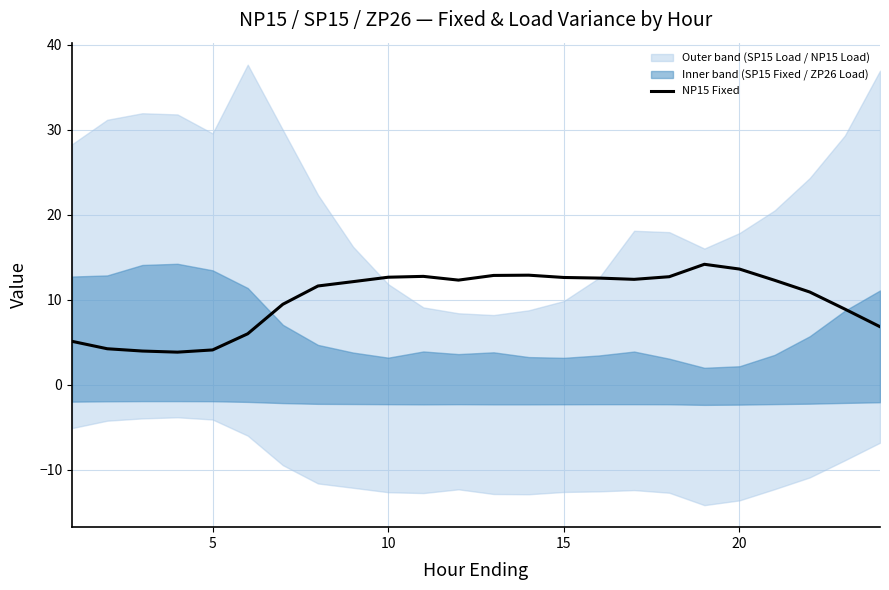

Reading left to right, what are all the values shown in this chart?

5.1	4.2	4.0	3.8	4.1	6.0	9.5	11.6	12.1	12.6	12.7	12.3	12.8	12.9	12.6	12.5	12.4	12.7	14.2	13.6	12.3	10.9	8.9	6.8